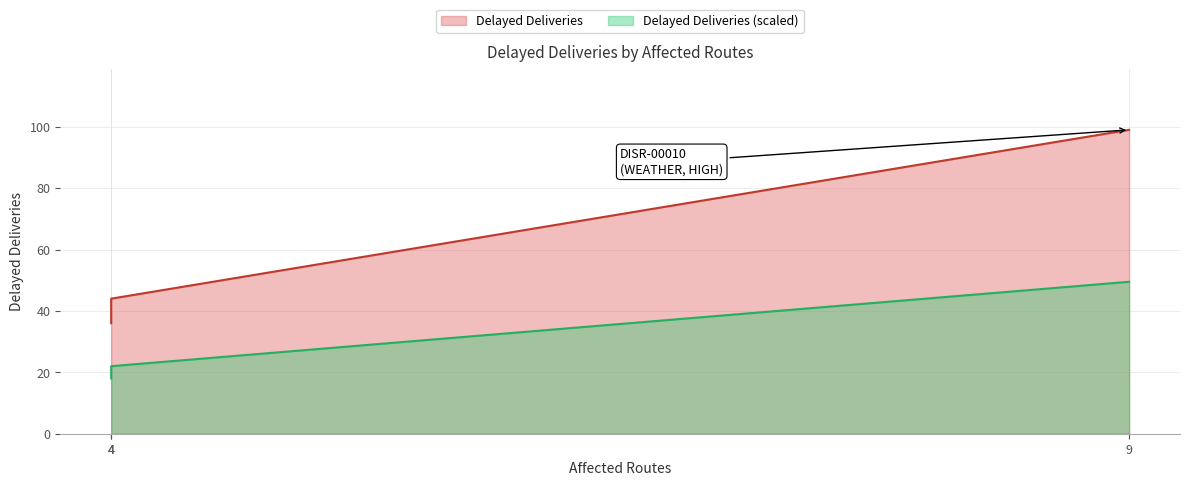

Count the number of values greater than 44.

1